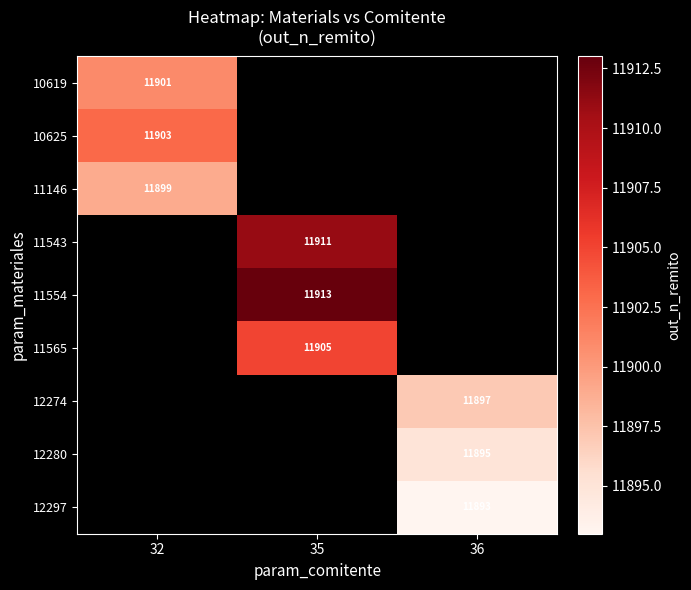

The 12274 series shows 3995 at 36. True or false?

False